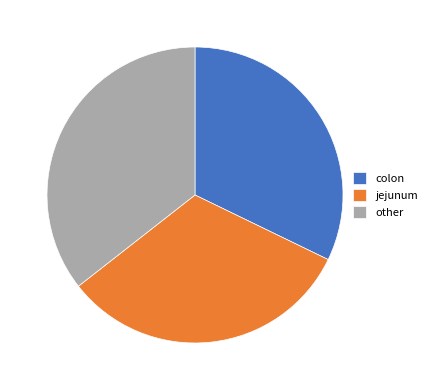

Count the number of slices in the pie.

3